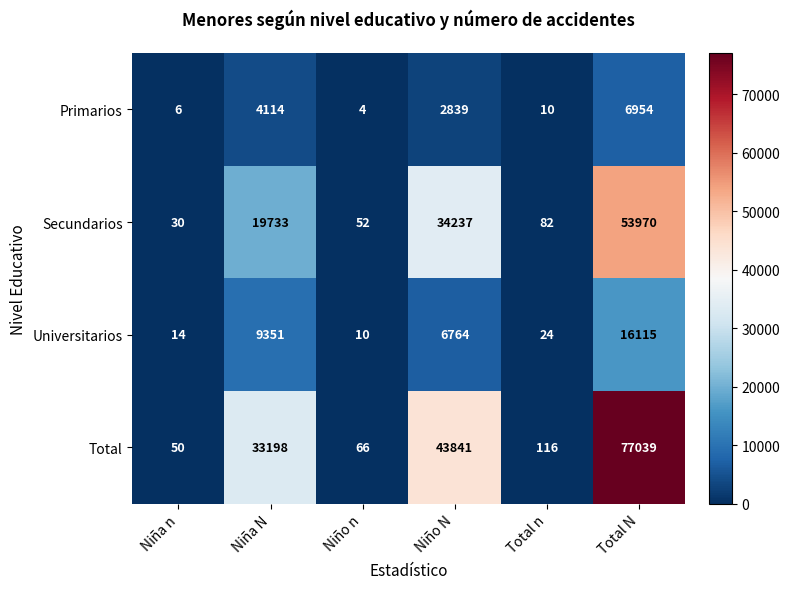

What is the difference between the second highest and second lowest values in the Total series?

43775